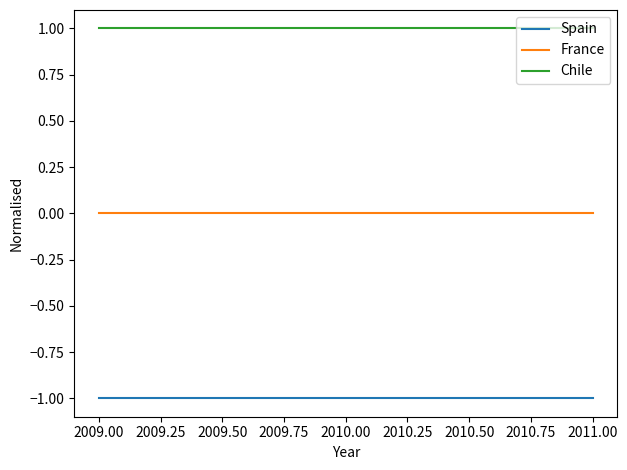

What position from the left is 2010.00?

2